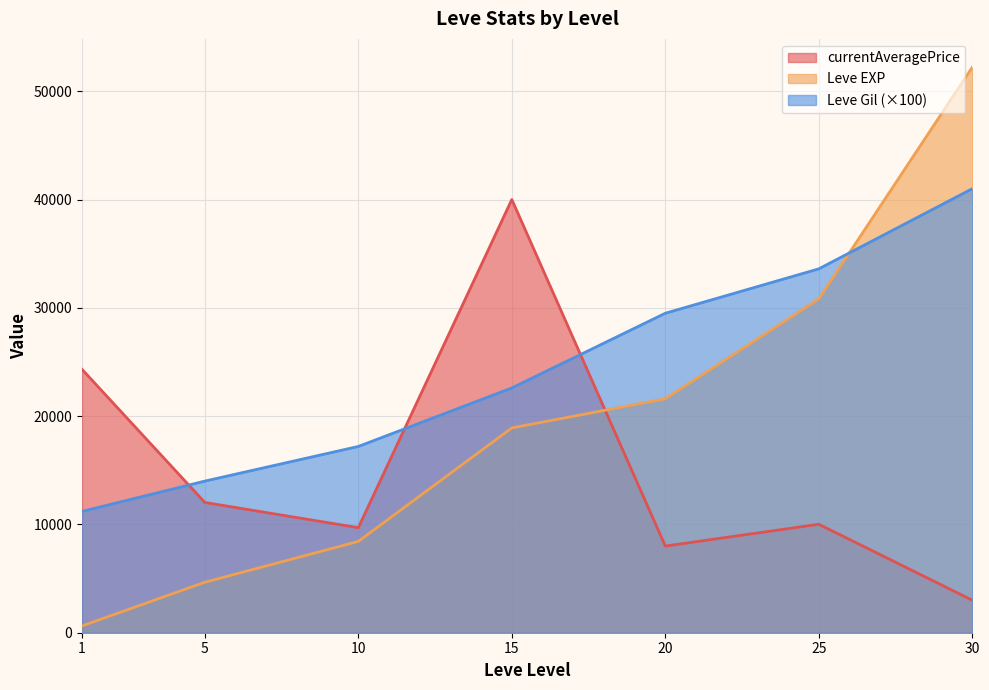

How many lines are shown in the chart?

3